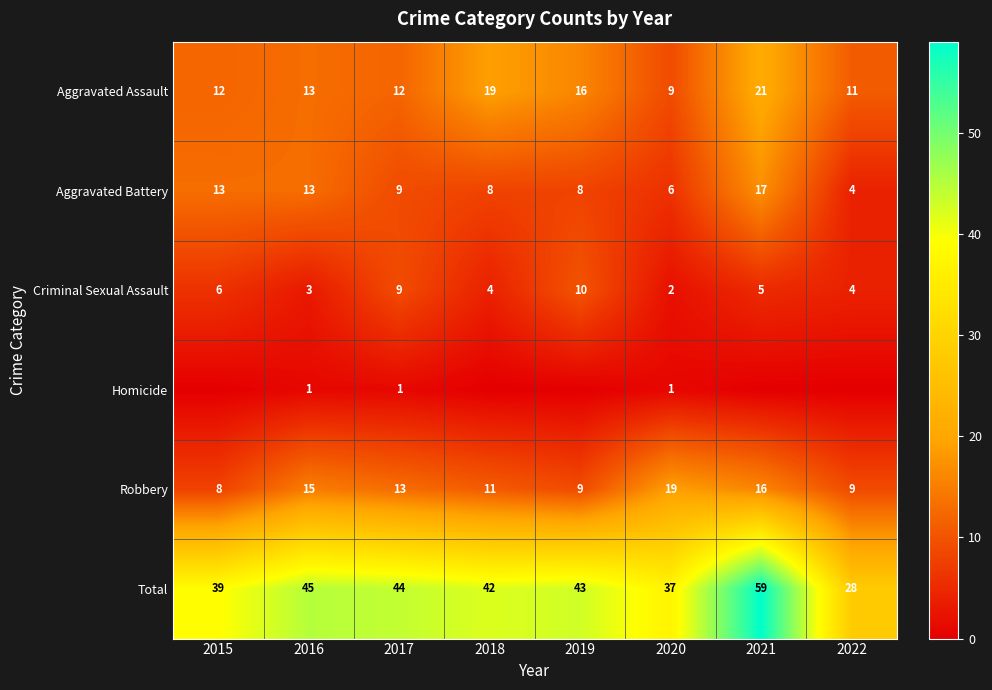

Which category has the highest value in the Robbery series?

2020